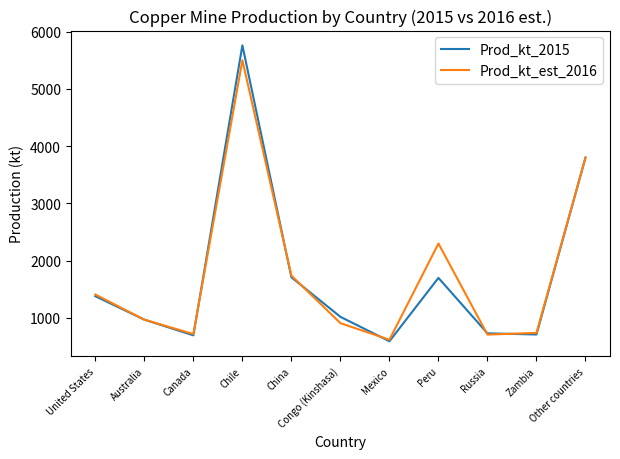

Which category has the highest value in the Prod_kt_2015 series?

Chile